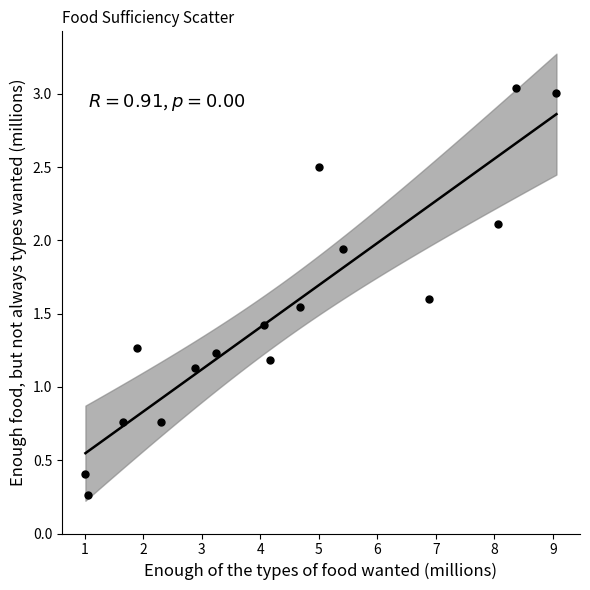

What is the range of X values (max minus min)?

8.1